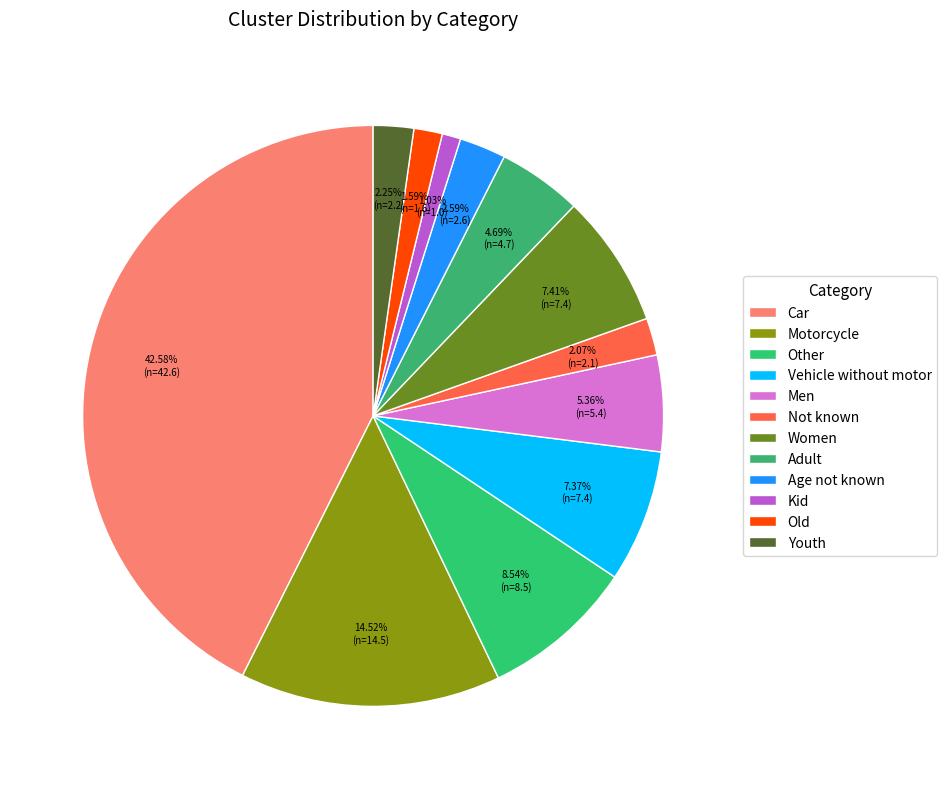

Which category has the smallest portion of the pie?

Kid